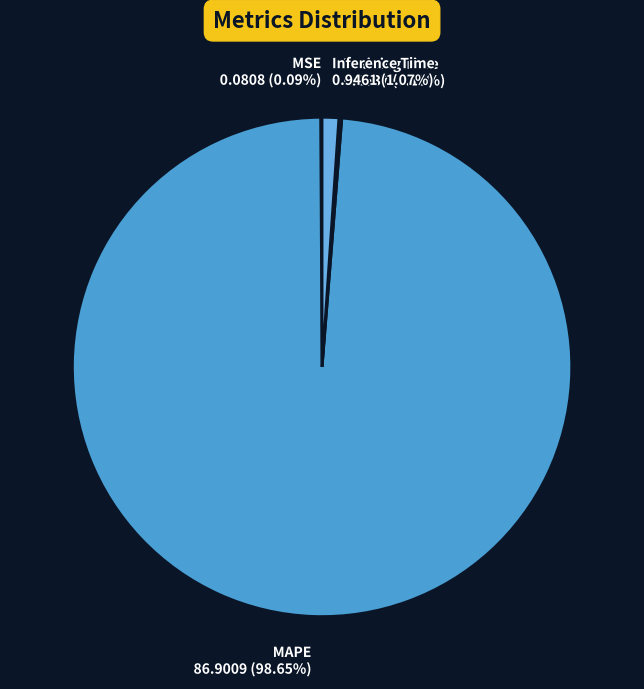

Which slice is the largest?

MAPE